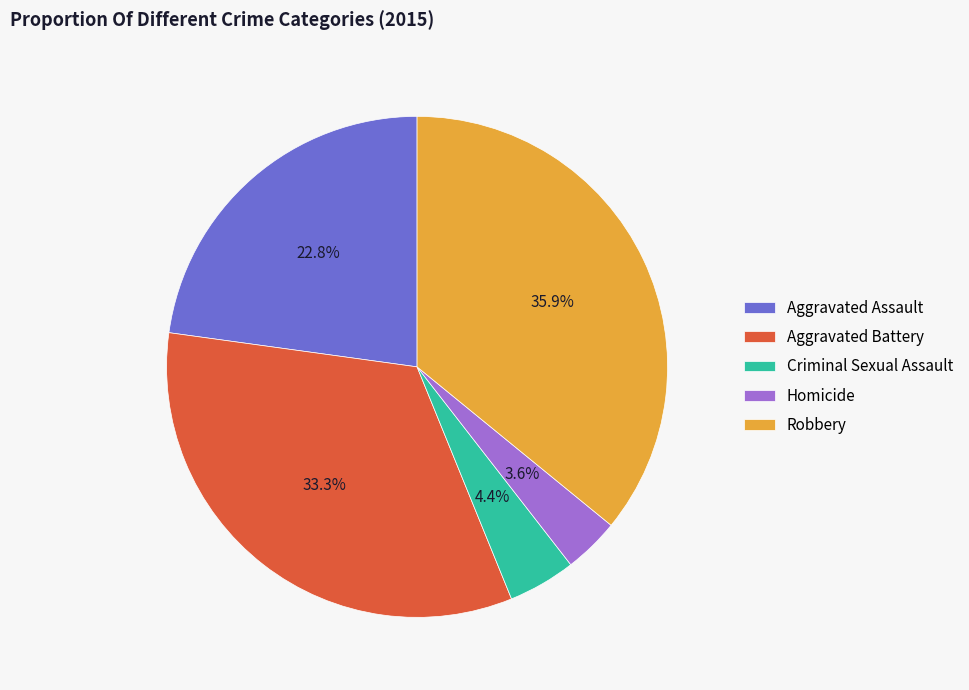

The Aggravated Assault slice represents 23% of the pie. True or false?

True